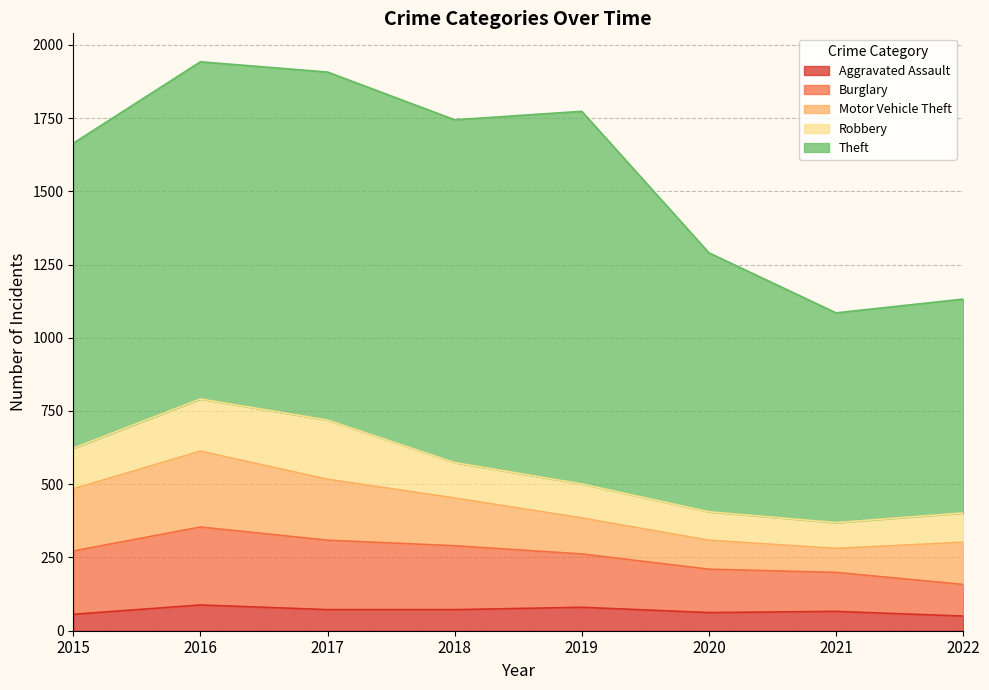

Between 2015 and 2017, which is larger?

2017